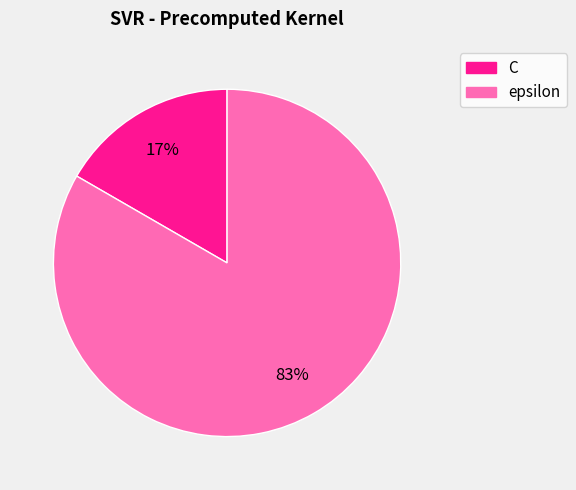

Rank the categories by value from lowest to highest.

C, epsilon